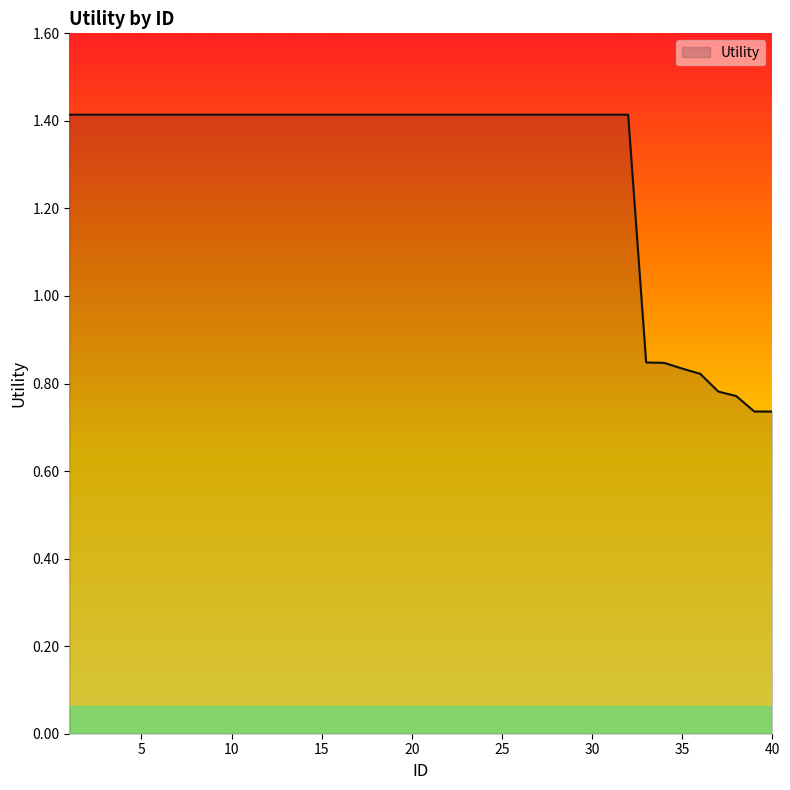

What is the average value?

1.3